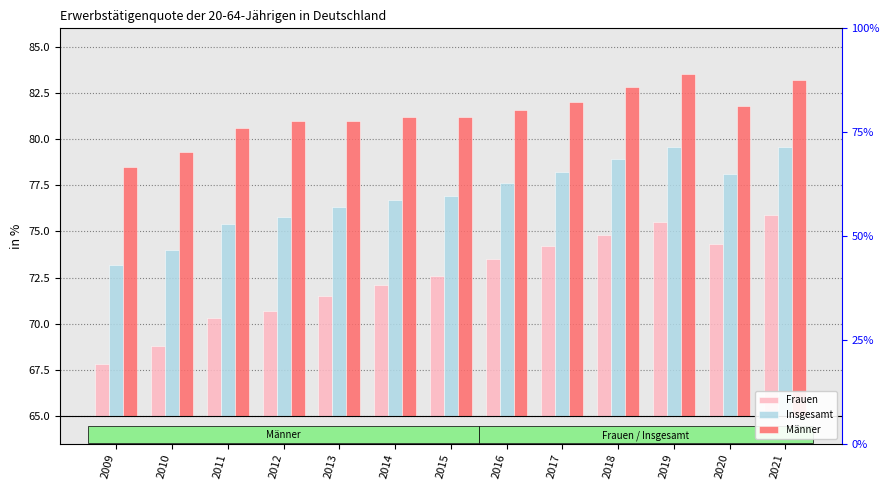

At 2016, list the series in order from smallest to largest.

Frauen, Insgesamt, Männer